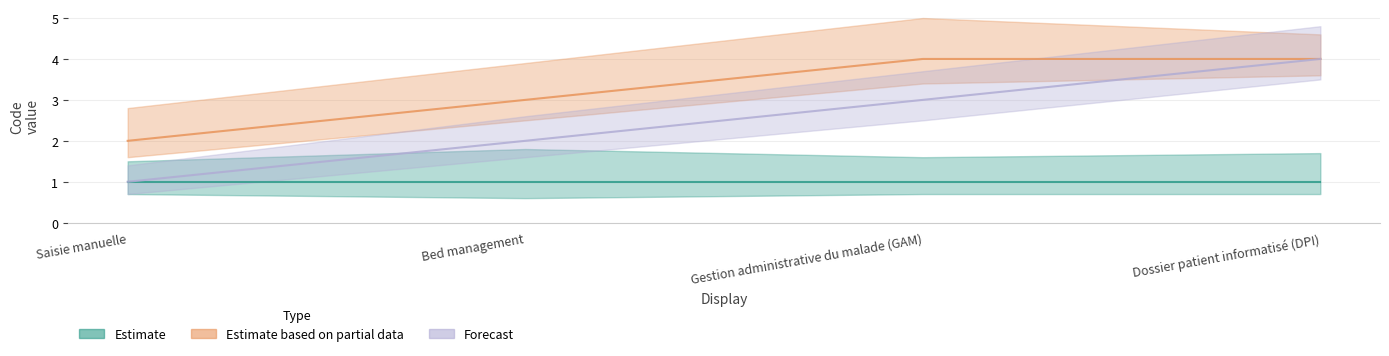

Between Saisie manuelle and Gestion administrative du malade (GAM), which is larger?

Gestion administrative du malade (GAM)